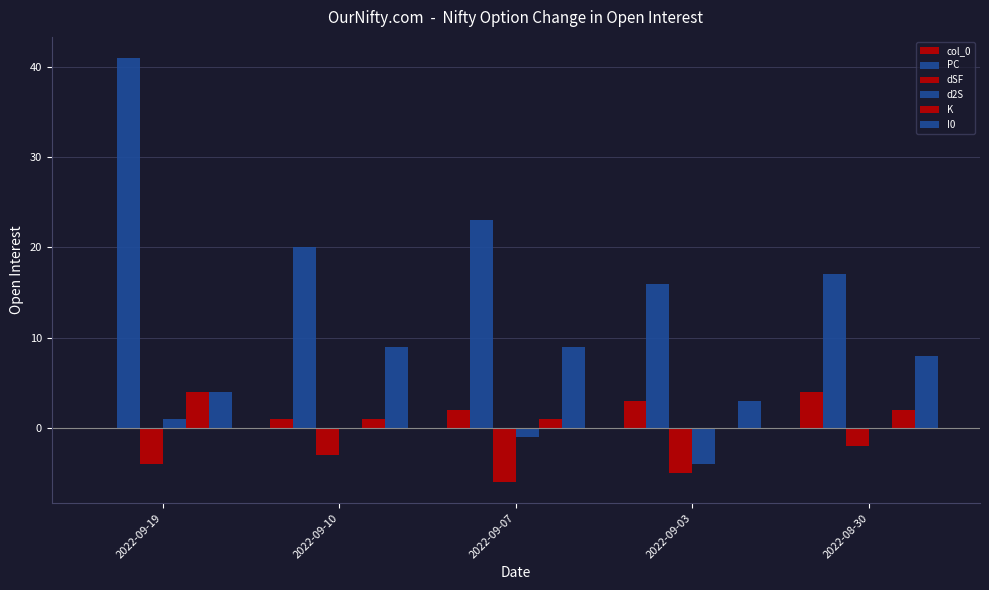

Count the number of data series in this chart.

6